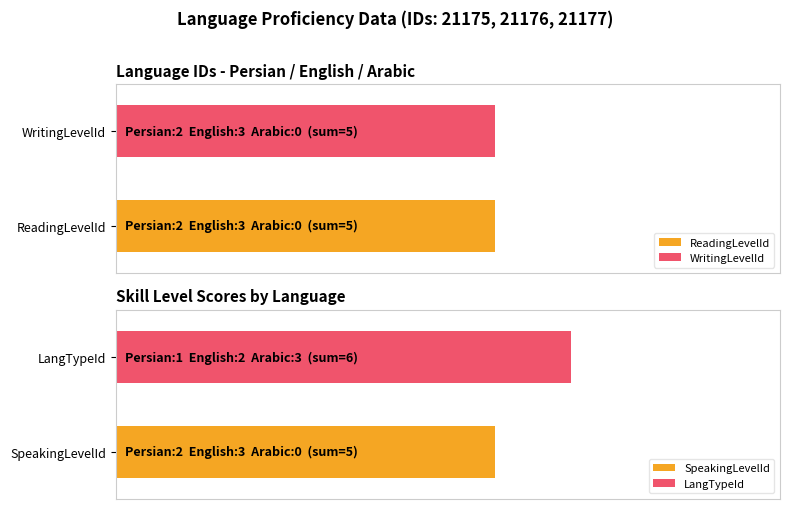

What is the difference between the maximum and minimum values in the WritingLevelId series?

3